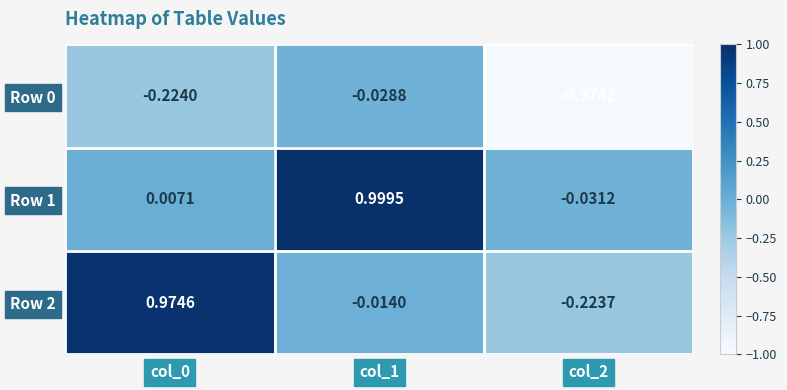

How many distinct data groups are displayed?

3